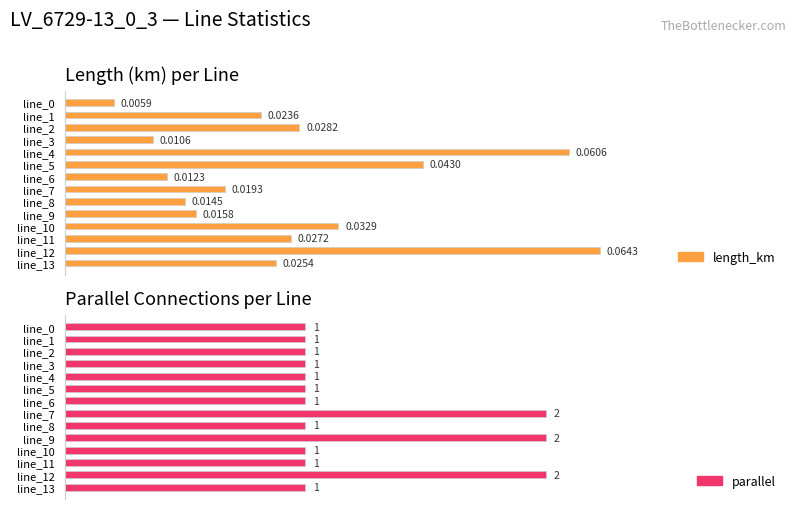

At line_13, list the series in order from largest to smallest.

parallel, length_km